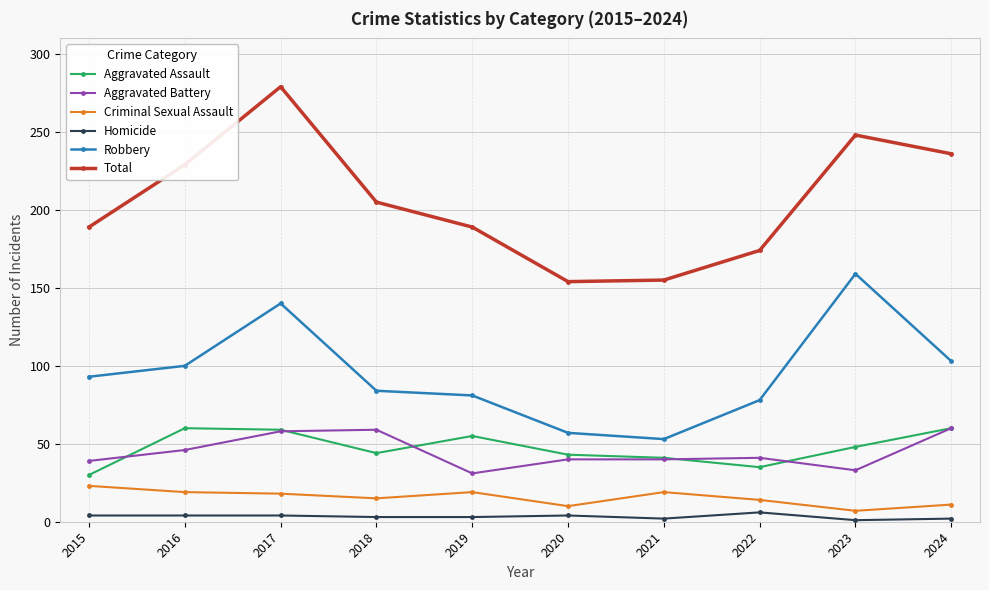

In Criminal Sexual Assault, how many points are lower than both neighbors (excluding endpoints)?

3